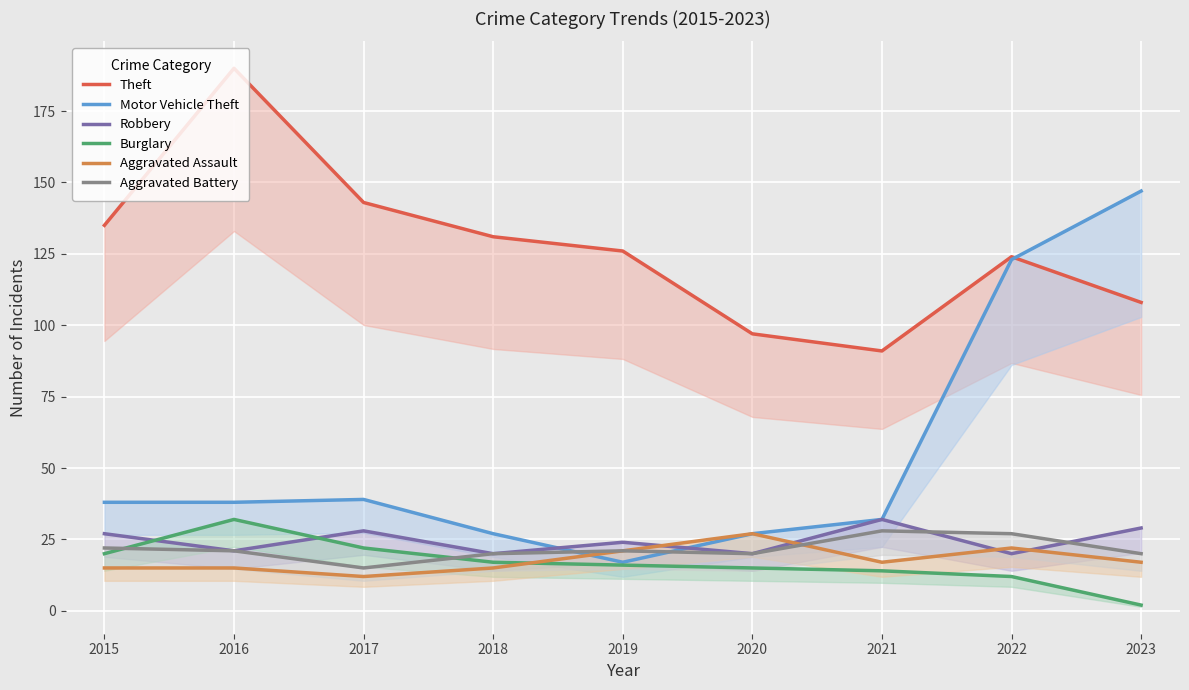

At how many categories does at least one series exceed 166?

1